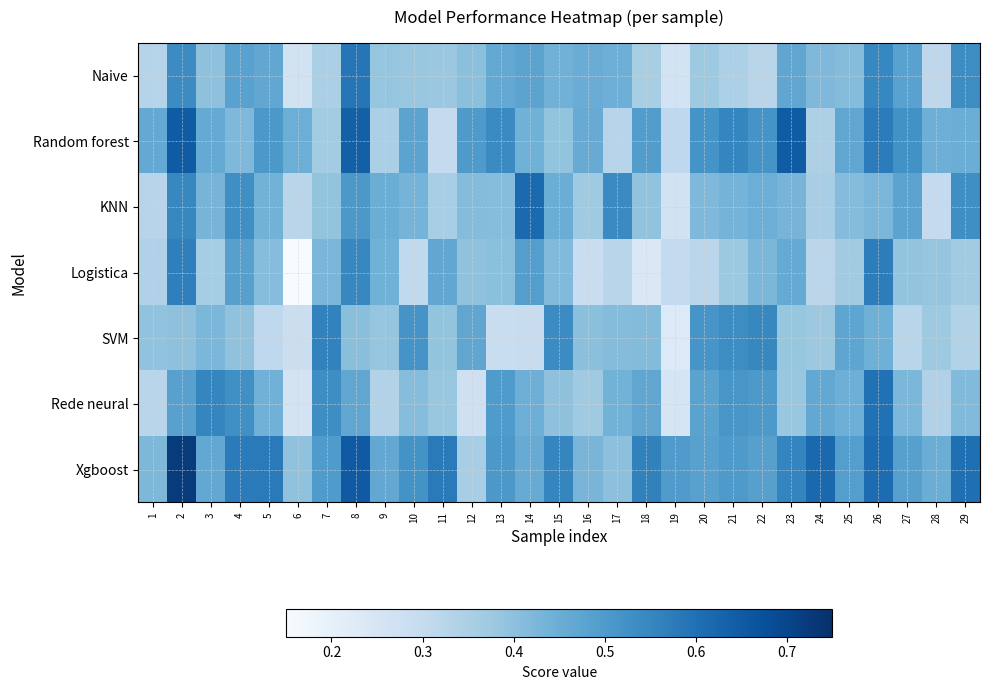

What is the spread (max minus min) of values at 18?

0.3